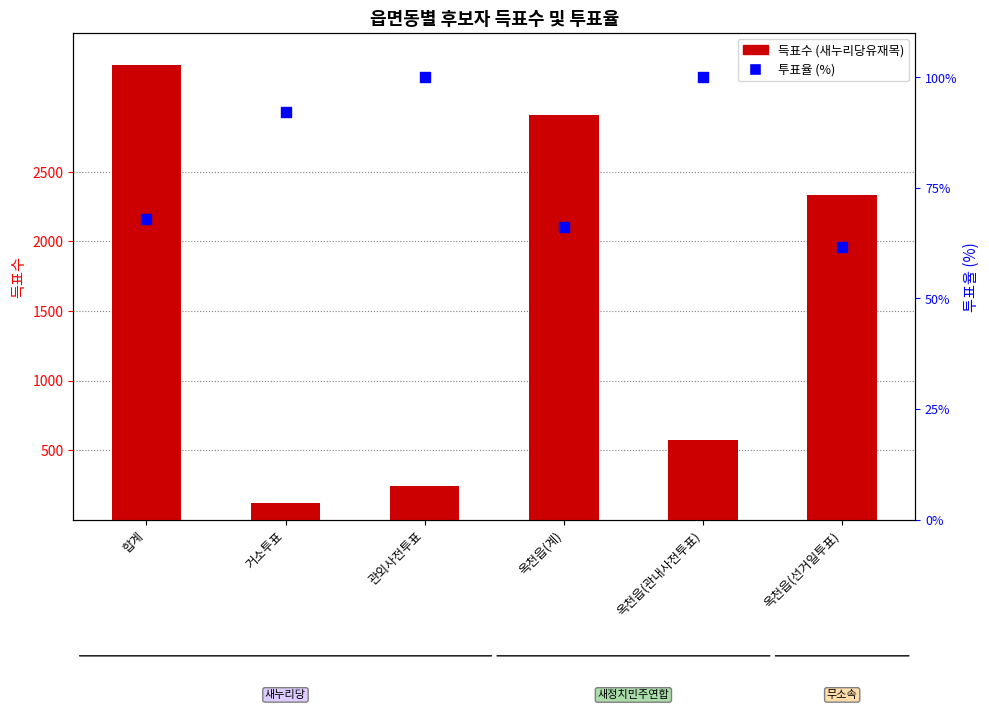

What are all the series names shown in the legend?

득표수 (새누리당유재목), 투표율 (%)